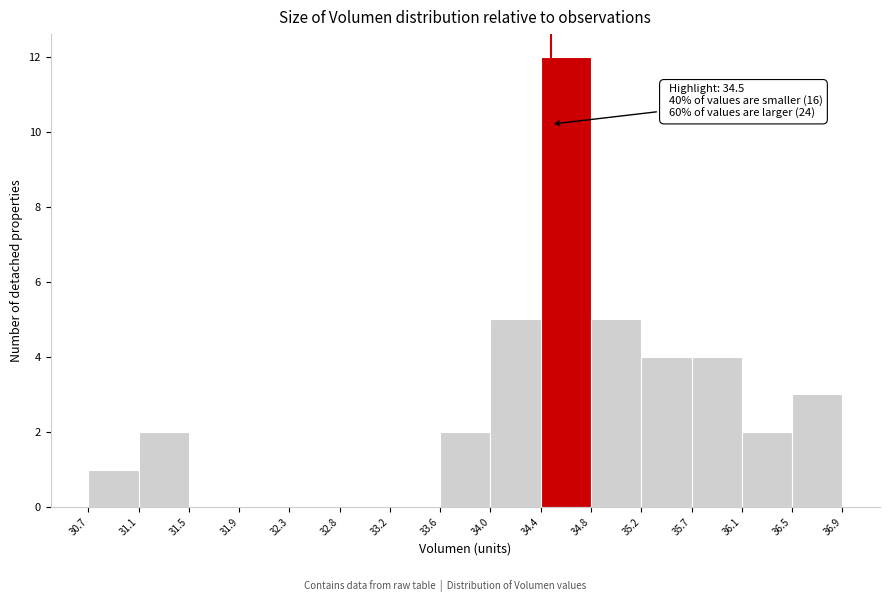

Over which range of the x-axis is the bar tallest?

34.4 to 34.8